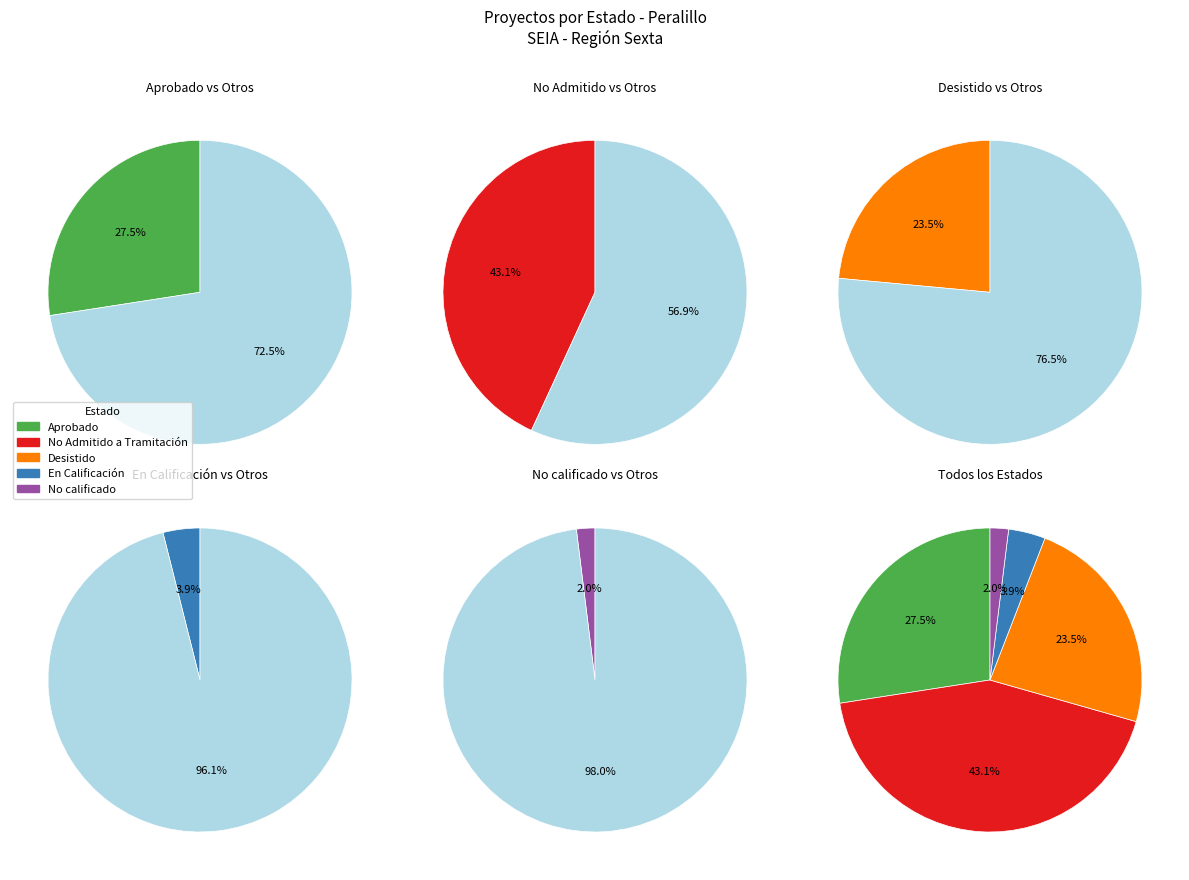

Rank the categories by value from lowest to highest.

No calificado, En Calificación, Desistido, Aprobado, No Admitido a Tramitación